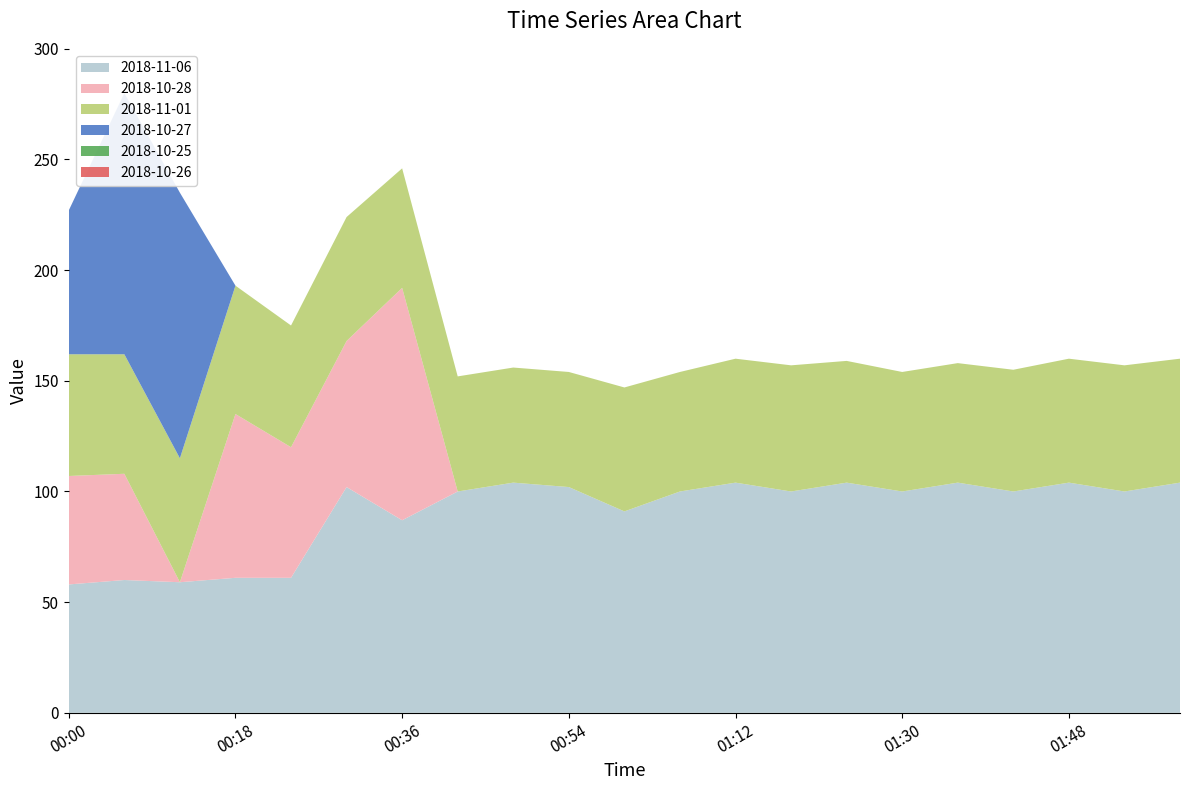

Reading left to right, list all the values displayed in this chart.

2018-11-06: 00:00=58	00:06=60	00:12=59	00:18=61	00:24=61	00:30=102	00:36=87	00:42=100	00:48=104	00:54=102	01:00=91	01:06=100	01:12=104	01:18=100	01:24=104	01:30=100	01:36=104	01:42=100	01:48=104	01:54=100	02:00=104
2018-10-28: 00:00=49	00:06=48	00:12=0	00:18=74	00:24=59	00:30=66	00:36=105	00:42=0	00:48=0	00:54=0	01:00=0	01:06=0	01:12=0	01:18=0	01:24=0	01:30=0	01:36=0	01:42=0	01:48=0	01:54=0	02:00=0
2018-11-01: 00:00=55	00:06=54	00:12=56	00:18=58	00:24=55	00:30=56	00:36=54	00:42=52	00:48=52	00:54=52	01:00=56	01:06=54	01:12=56	01:18=57	01:24=55	01:30=54	01:36=54	01:42=55	01:48=56	01:54=57	02:00=56
2018-10-27: 00:00=65	00:06=118	00:12=120	00:18=0	00:24=0	00:30=0	00:36=0	00:42=0	00:48=0	00:54=0	01:00=0	01:06=0	01:12=0	01:18=0	01:24=0	01:30=0	01:36=0	01:42=0	01:48=0	01:54=0	02:00=0
2018-10-25: 00:00=0	00:06=0	00:12=0	00:18=0	00:24=0	00:30=0	00:36=0	00:42=0	00:48=0	00:54=0	01:00=0	01:06=0	01:12=0	01:18=0	01:24=0	01:30=0	01:36=0	01:42=0	01:48=0	01:54=0	02:00=0
2018-10-26: 00:00=0	00:06=0	00:12=0	00:18=0	00:24=0	00:30=0	00:36=0	00:42=0	00:48=0	00:54=0	01:00=0	01:06=0	01:12=0	01:18=0	01:24=0	01:30=0	01:36=0	01:42=0	01:48=0	01:54=0	02:00=0